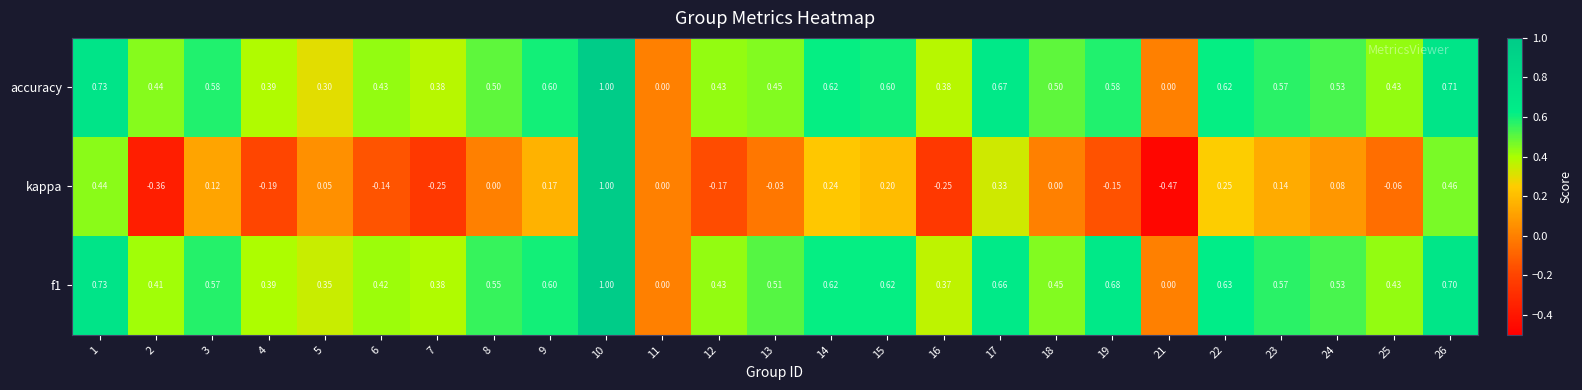

How many values in the f1 series exceed 0?

23